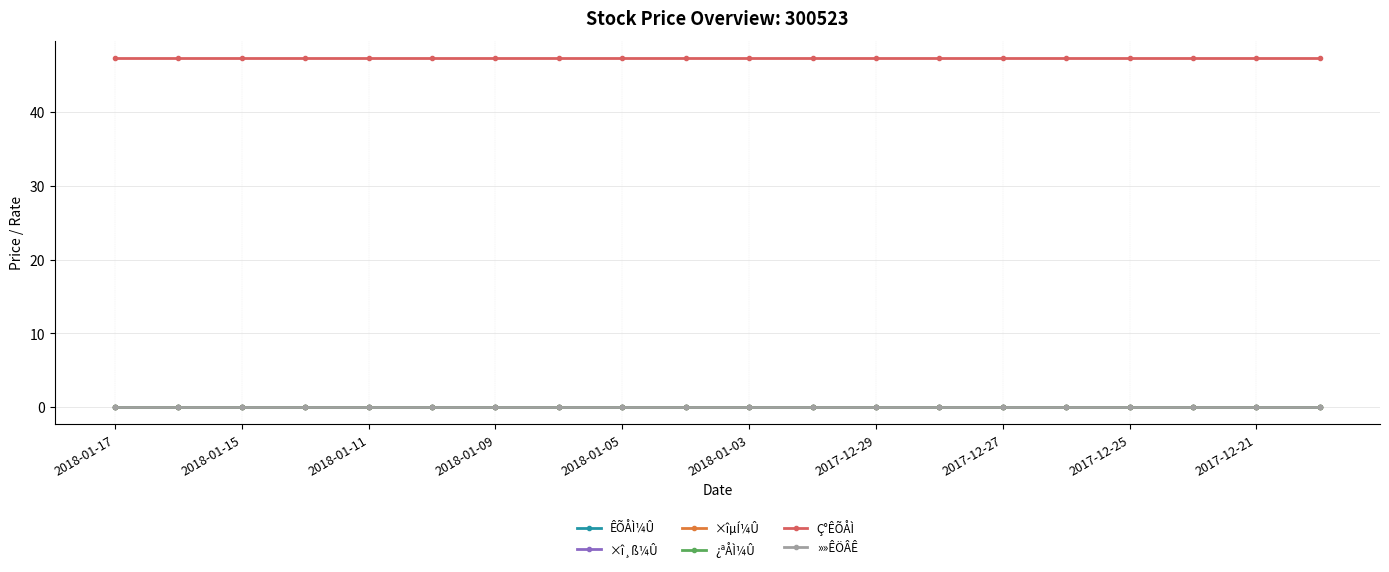

Rank the series by their maximum value, from lowest to highest.

ÊÕÅÌ¼Û, ×î¸ß¼Û, ×îµÍ¼Û, ¿ªÅÌ¼Û, »»ÊÖÂÊ, Ç°ÊÕÅÌ